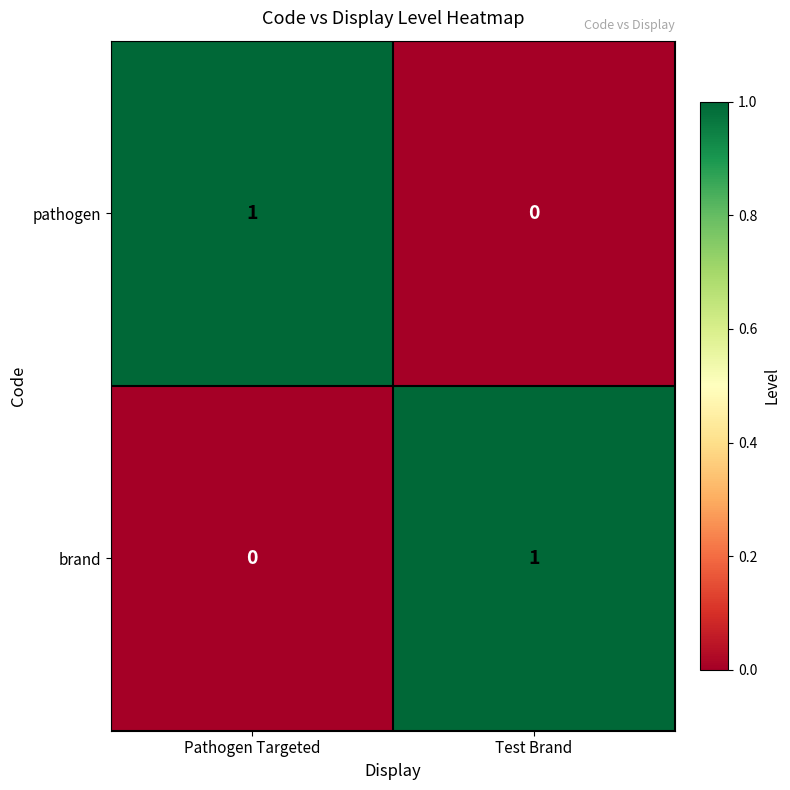

Rank the categories by pathogen value from lowest to highest.

Test Brand, Pathogen Targeted